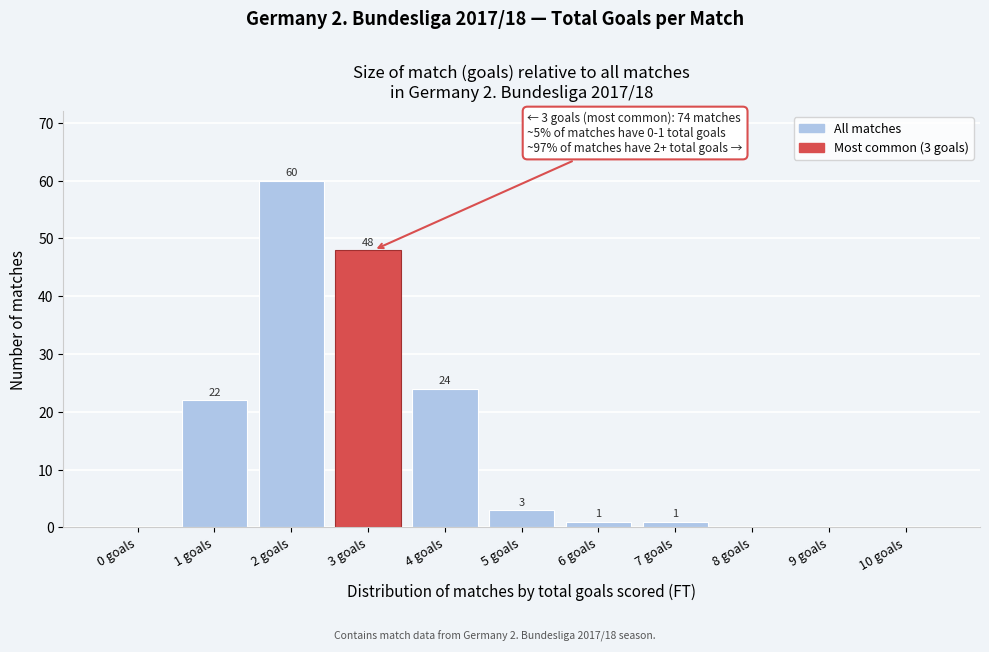

Reading left to right, list all the values displayed in this chart.

0 goals=0	1 goals=22	2 goals=60	3 goals=48	4 goals=24	5 goals=3	6 goals=1	7 goals=1	8 goals=0	9 goals=0	10 goals=0